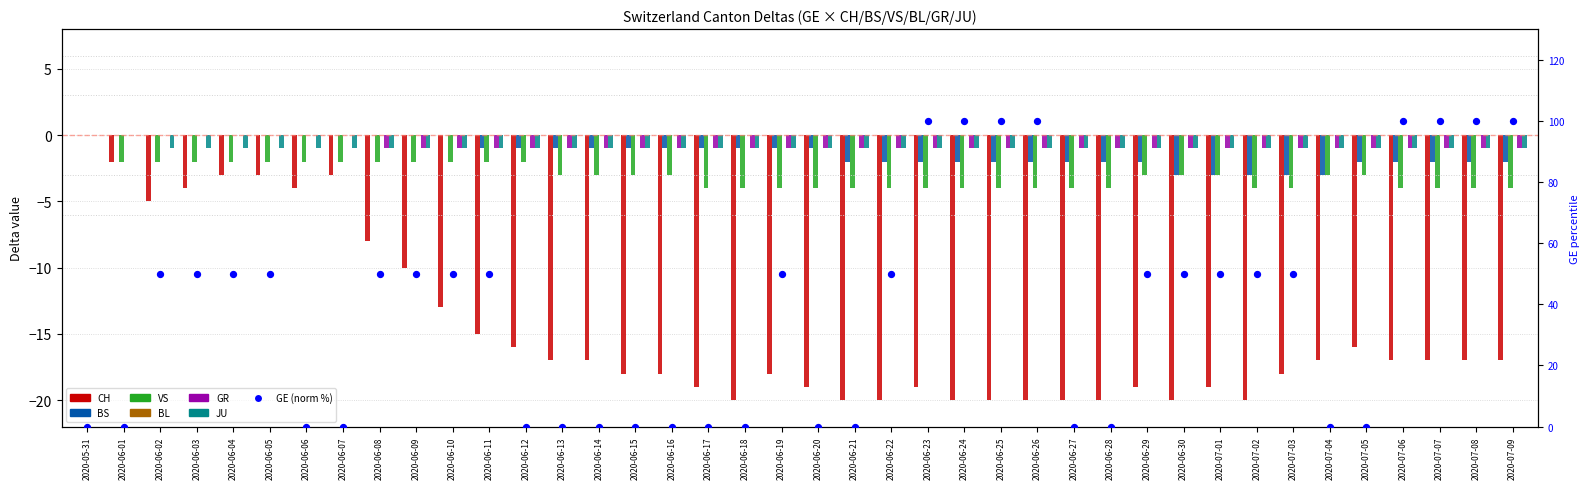

Which series contains the lowest Y value?

CH